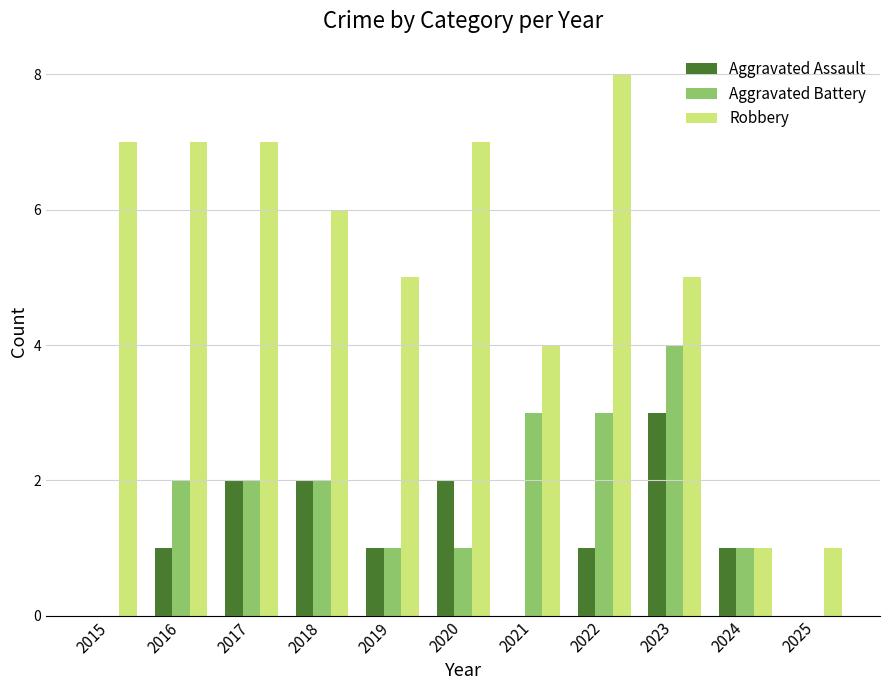

How many groups of bars are there?

11